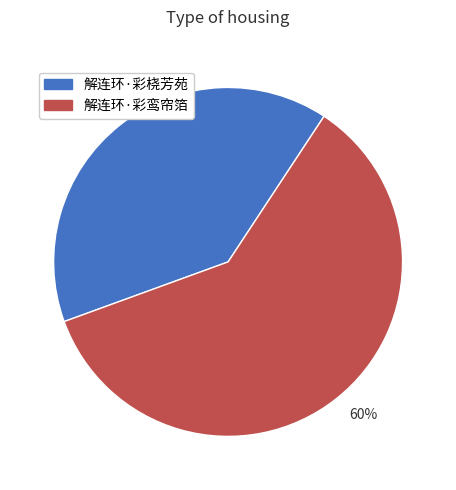

Approximately how many times larger is the value at 40% compared to 60%?

0.7